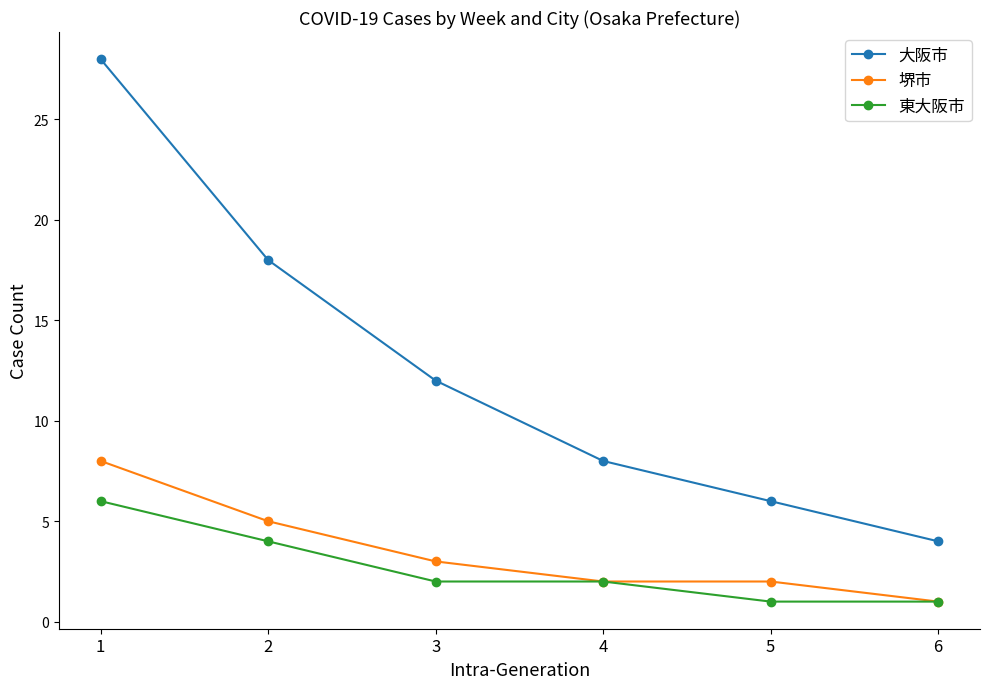

True or false: 大阪市 and 東大阪市 cross at least once.

False